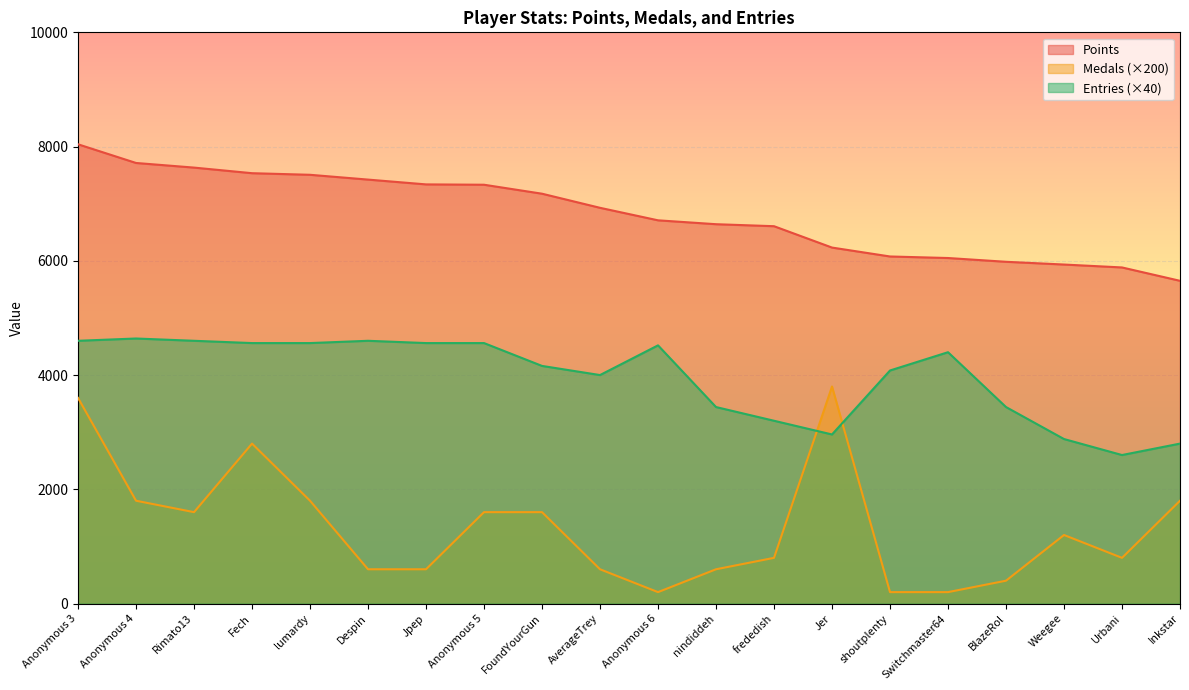

What is the label of the 10th point from the right?

Anonymous 6